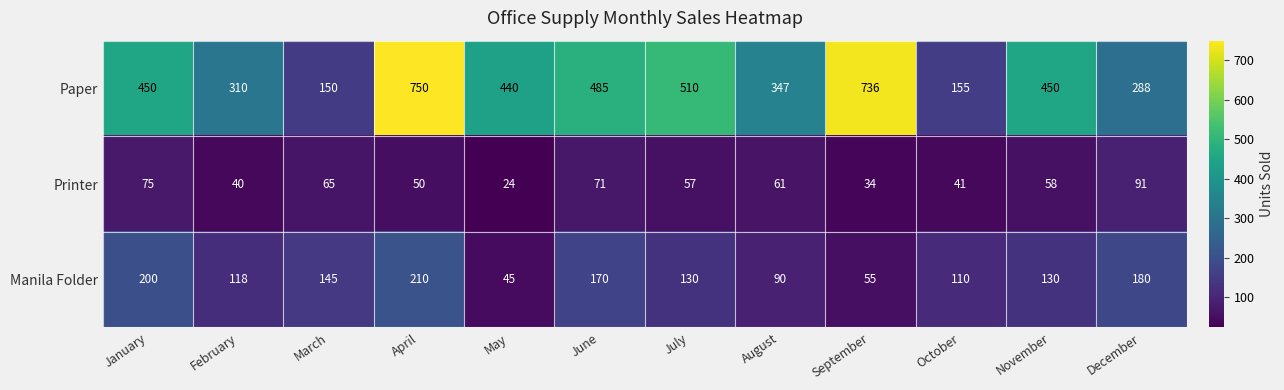

At which category does the chart reach its minimum across all series?

May